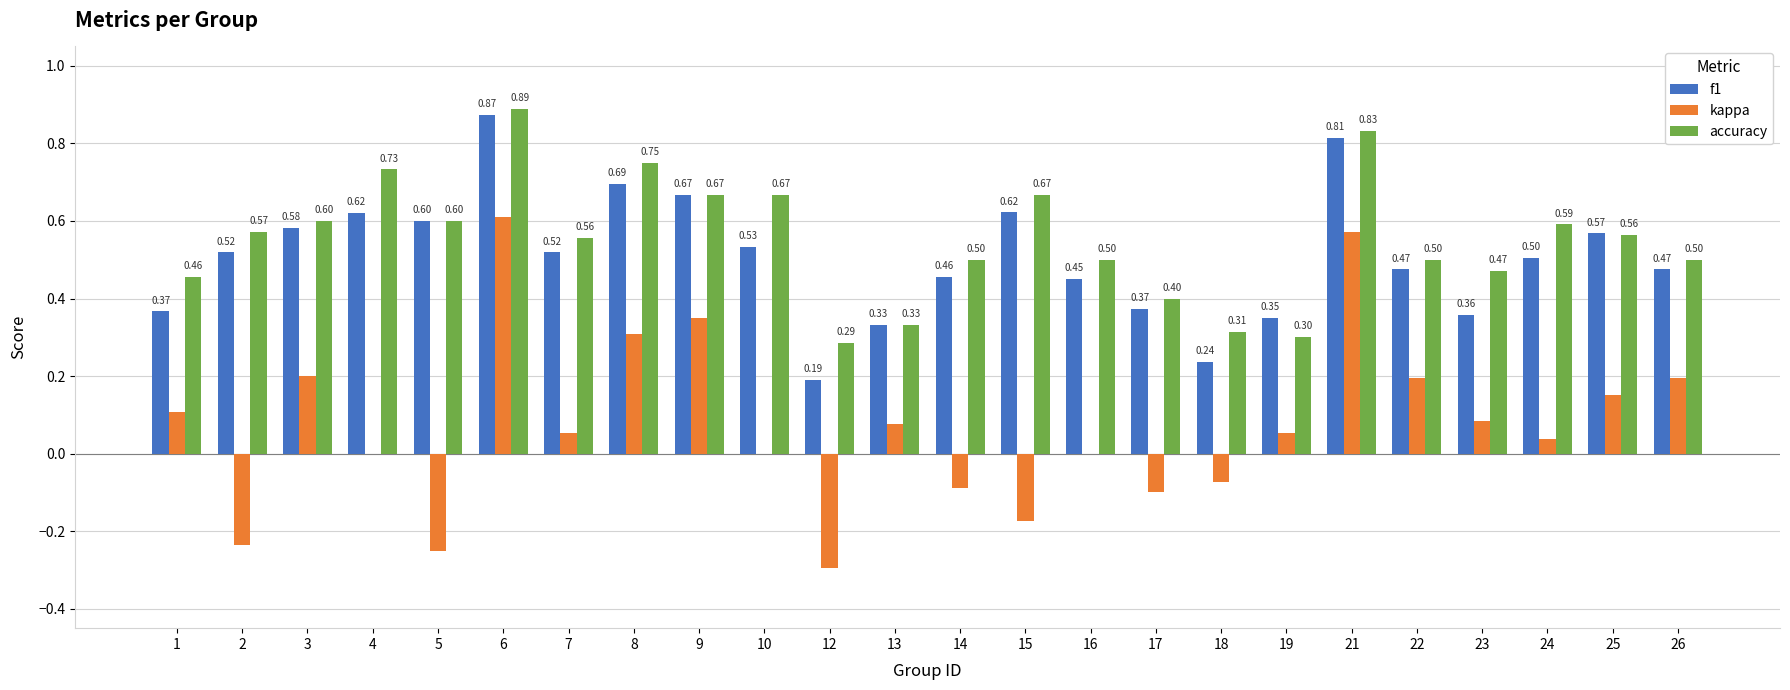

Does the chart contain stacked bars?

No